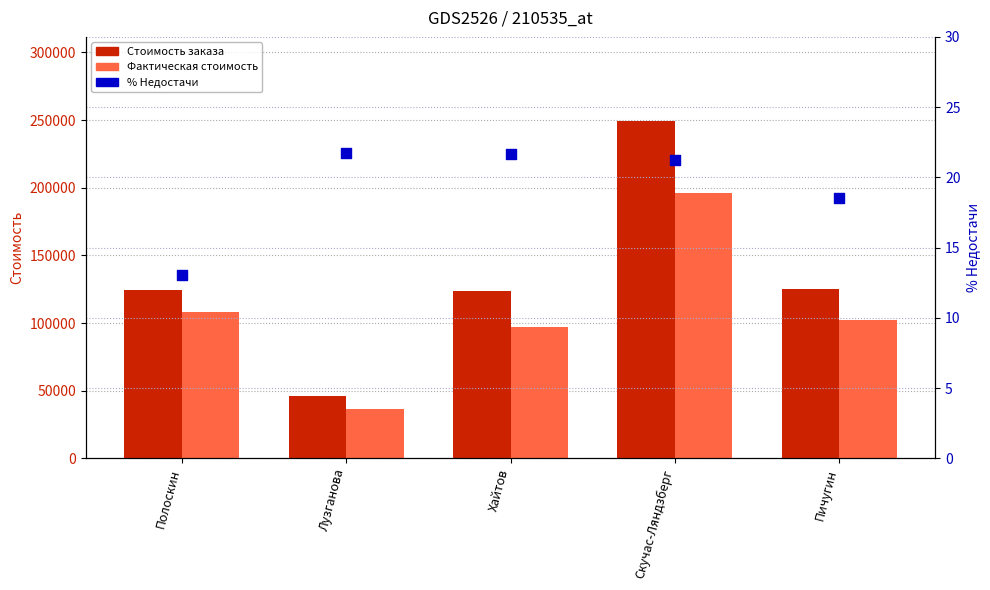

Which series reaches the minimum Y coordinate?

% Недостачи